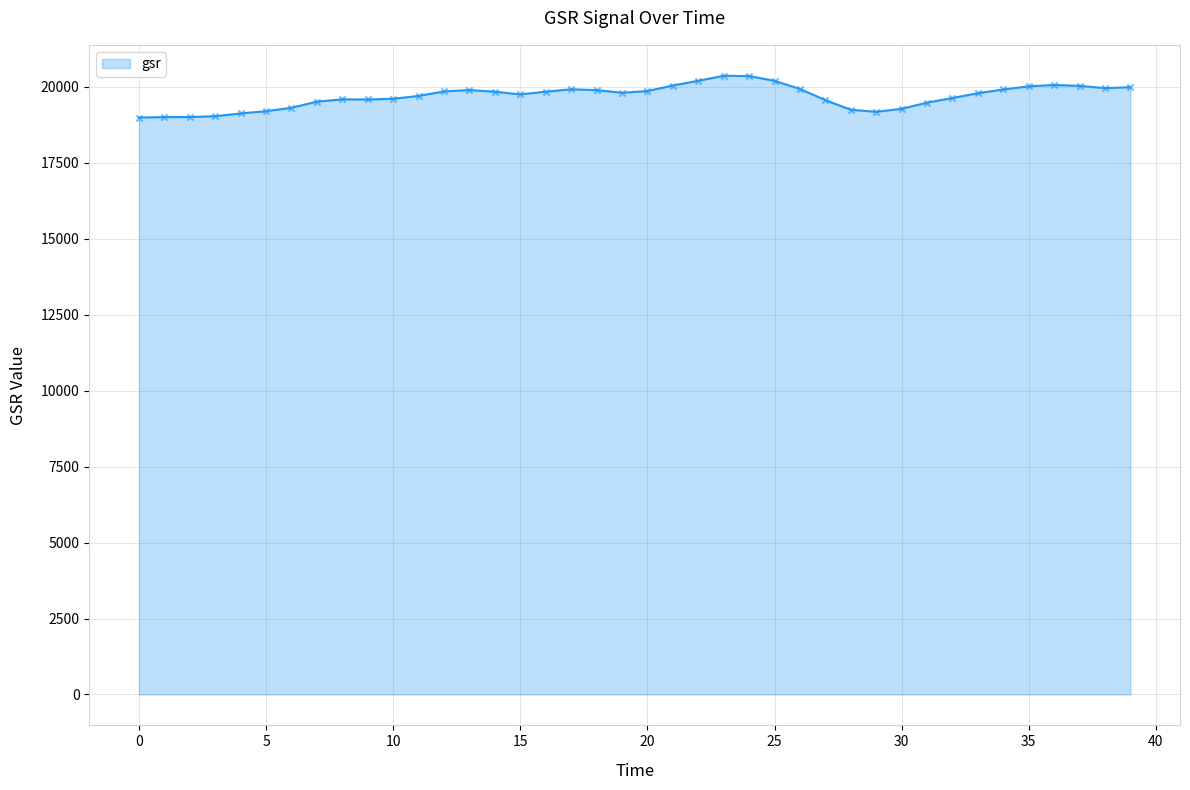

What is the greatest value displayed?

20366.4